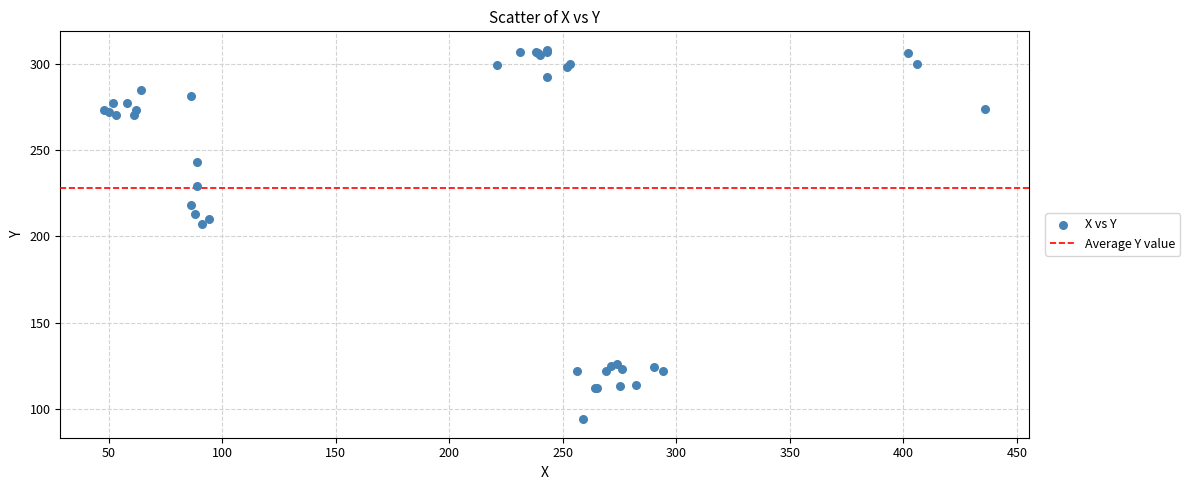

What Y value in the scatter plot is closest to 201?

207